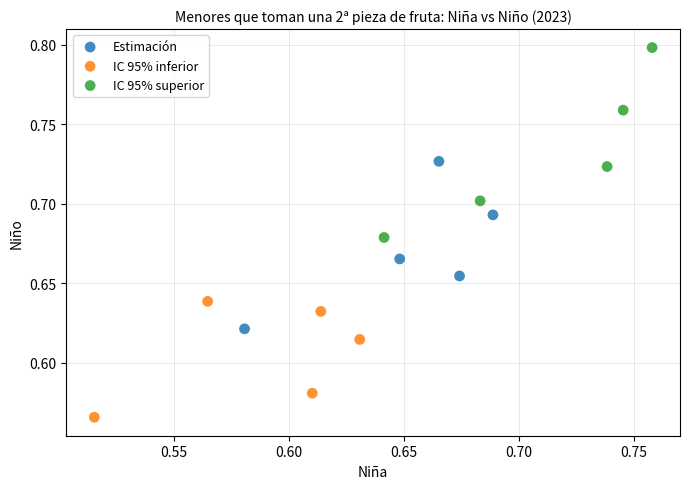

Which series has the largest Y range (max minus min)?

IC 95% superior